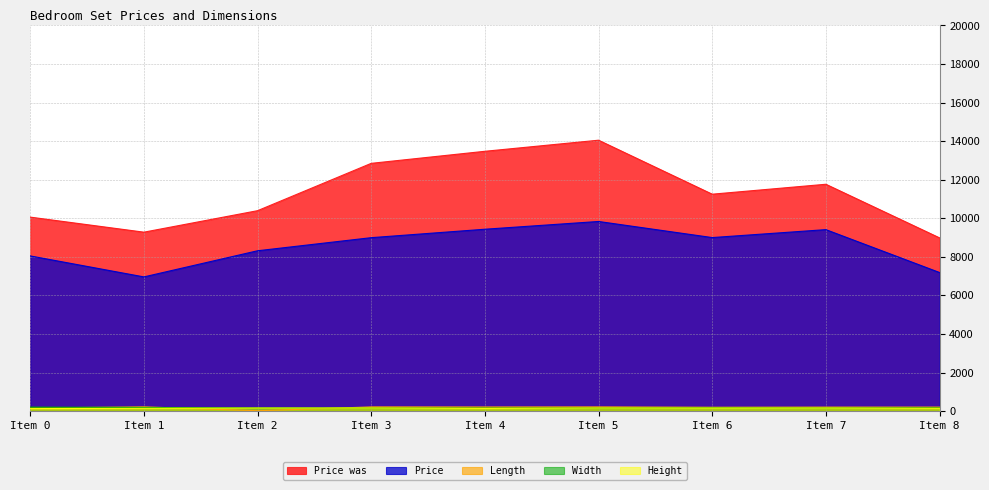

Which series has the widest spread of values?

Price was